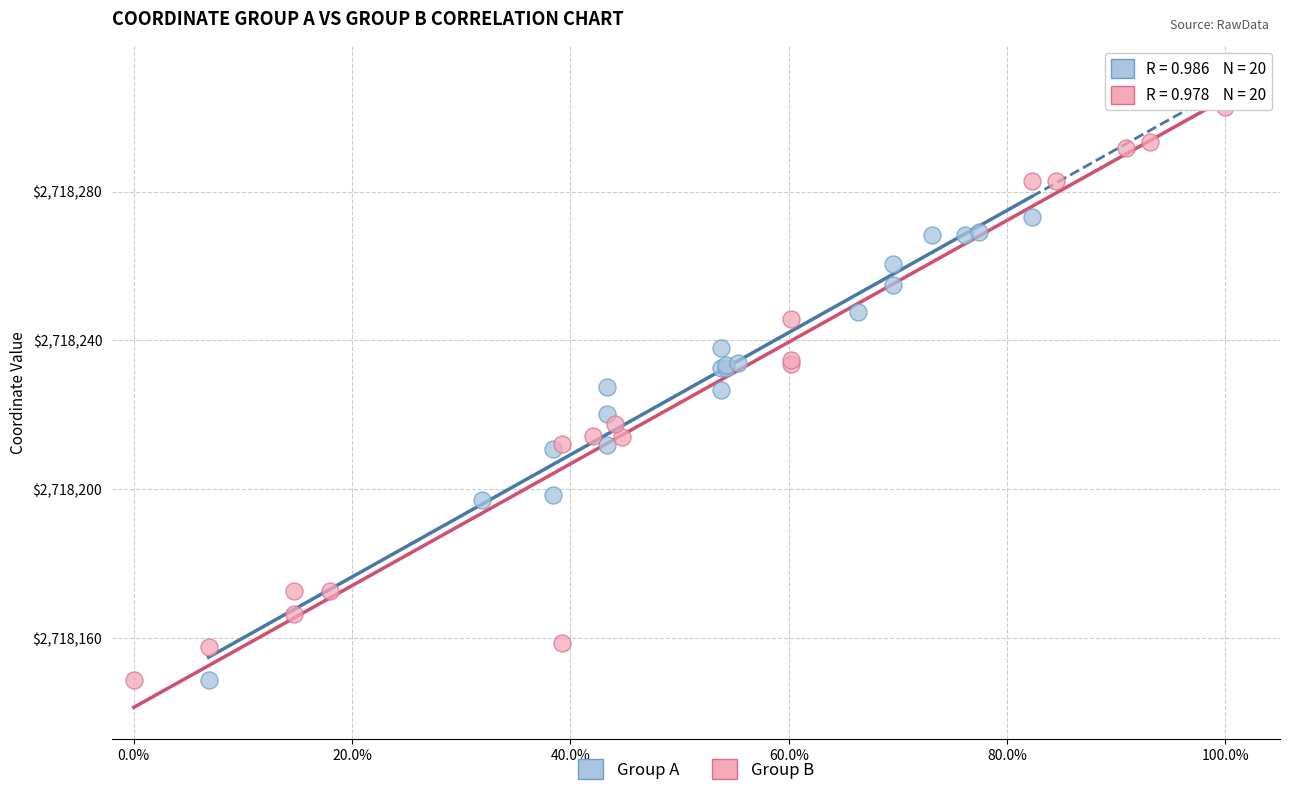

Which series reaches the maximum Y coordinate?

Group B